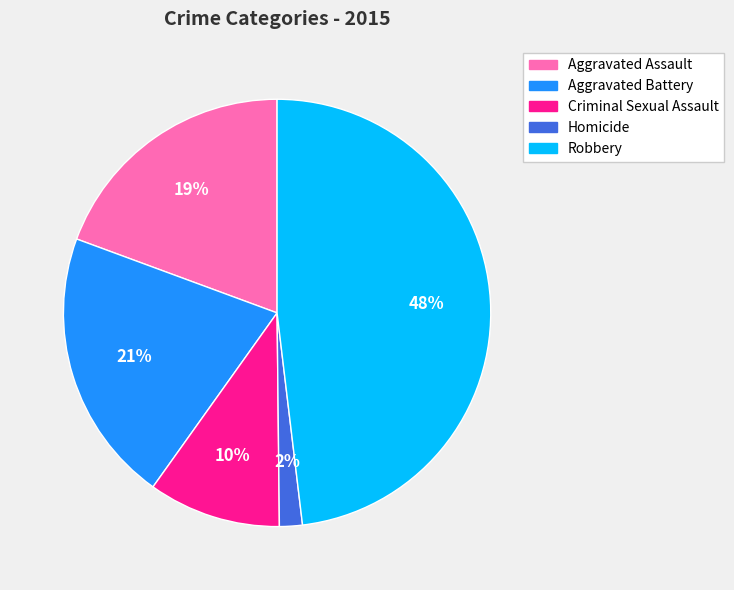

Combined, do Criminal Sexual Assault and Homicide account for over 50%?

No